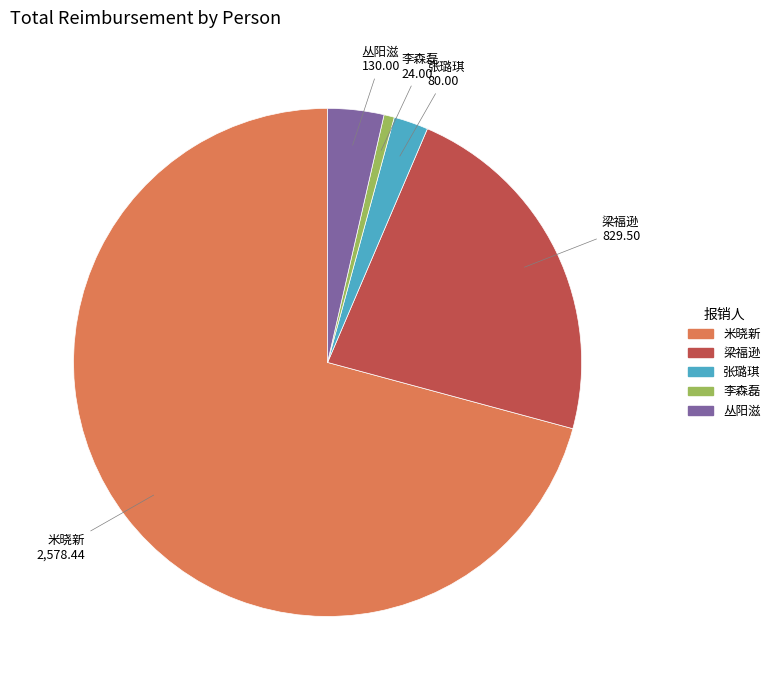

Is the sum of 米晓新 and 梁福逊 greater than half?

Yes